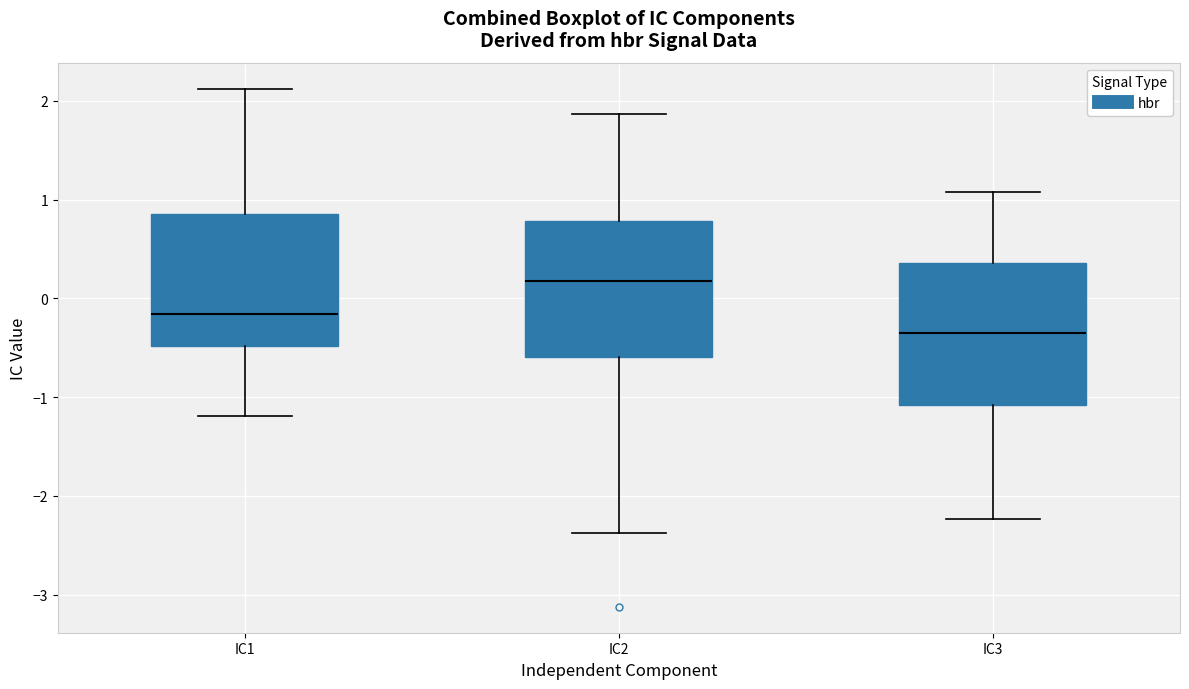

Reading left to right, read every box against the y-axis: the position of its median line, the range the box covers, and the ends of its whiskers. The values are not printed on the chart, so give them approximately, as read against the axis.

IC1: median -0.2, box -0.5 to 0.9, whiskers -1.2 to 2.1
IC2: median 0.2, box -0.6 to 0.8, whiskers -2.4 to 1.9
IC3: median -0.4, box -1.1 to 0.4, whiskers -2.2 to 1.1